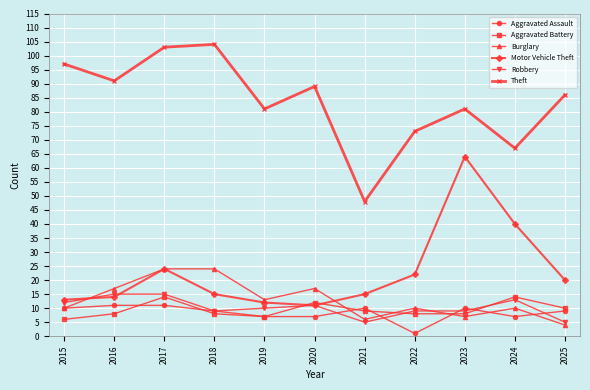

What is the difference between the highest and lowest values at 2022?

72